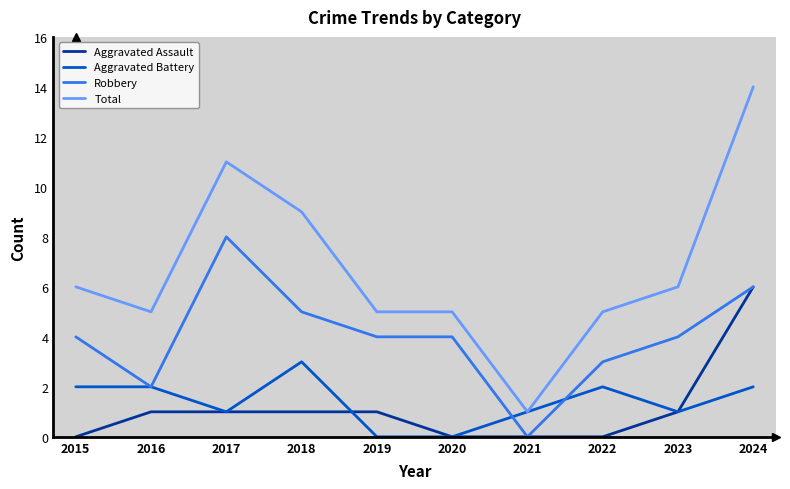

At which category is the sum across all series the highest?

2024